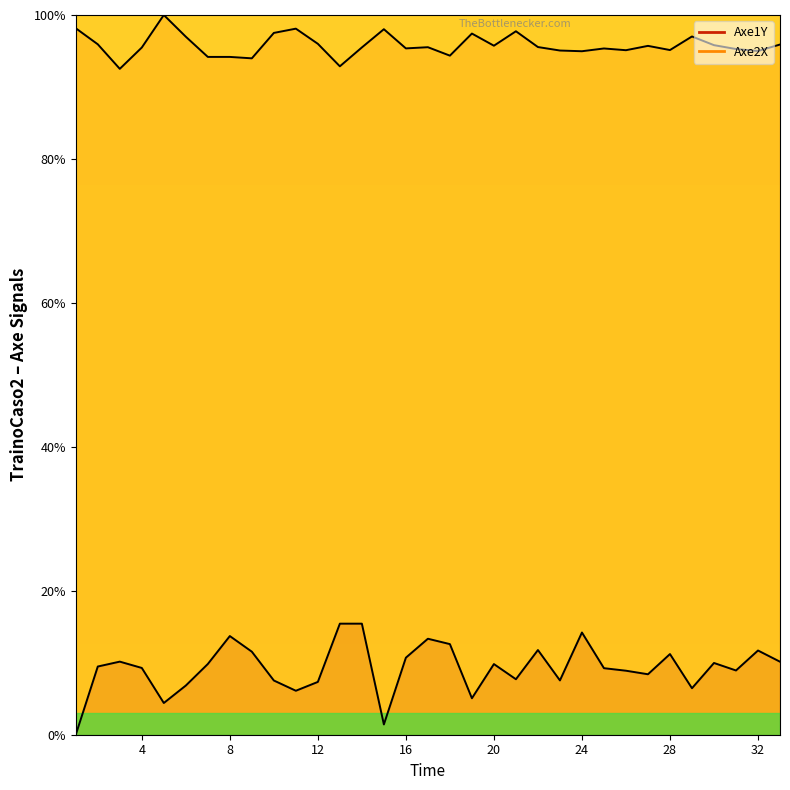

At which category does Axe1Y reach its first local peak?

3